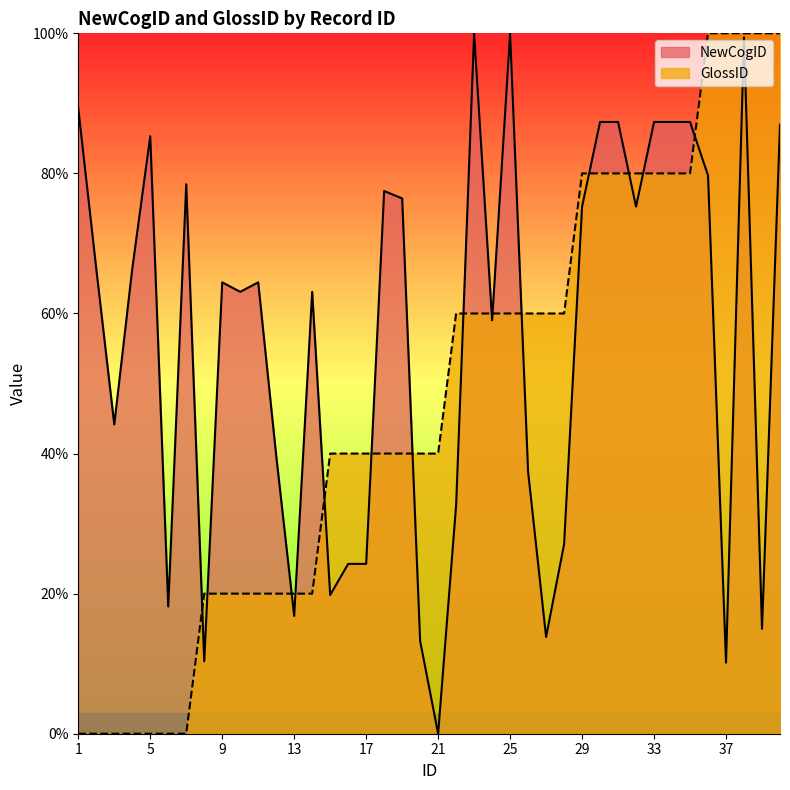

True or false: NewCogID has more than 2 interior local peaks.

True